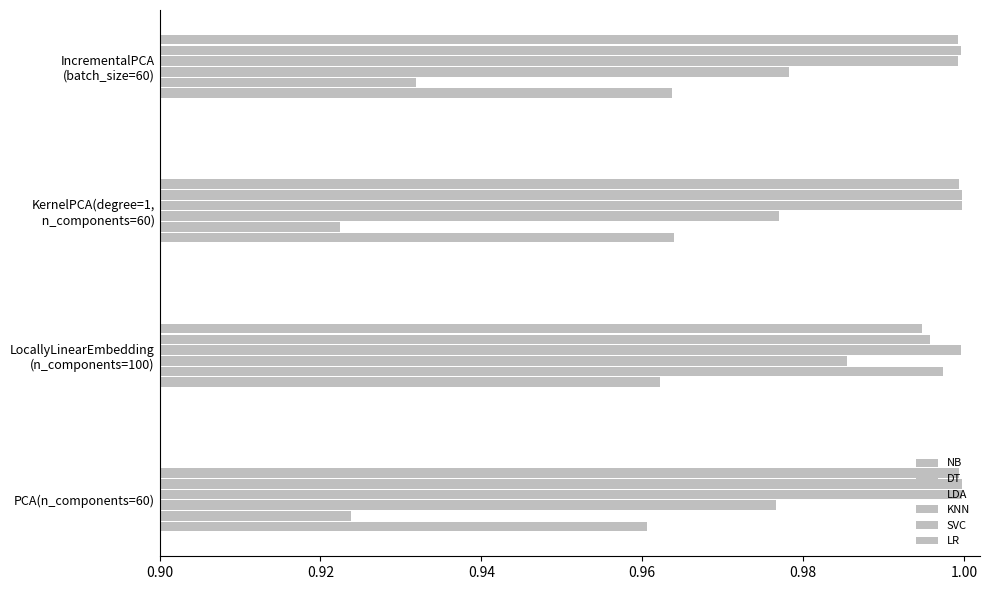

How many series are shown in this chart?

6